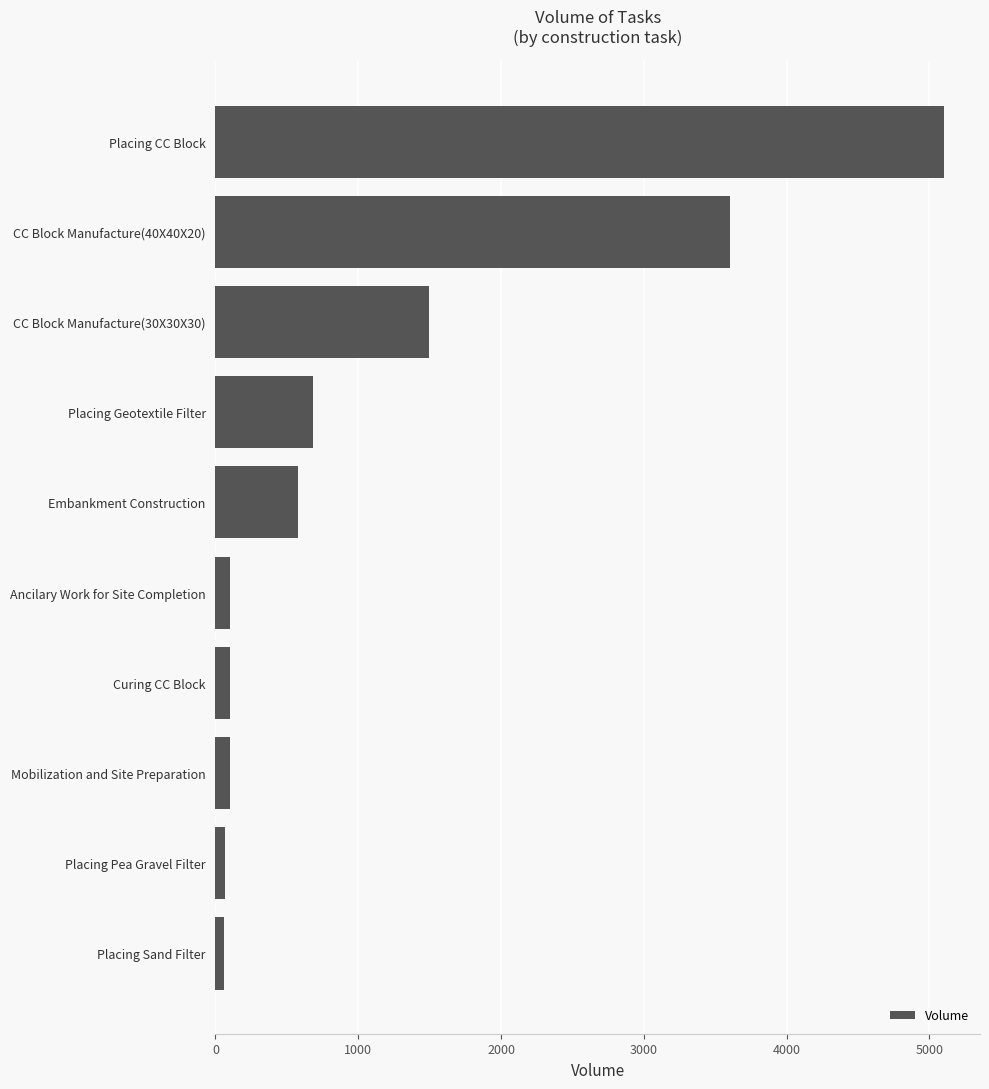

What is the maximum value shown in the chart?

5099